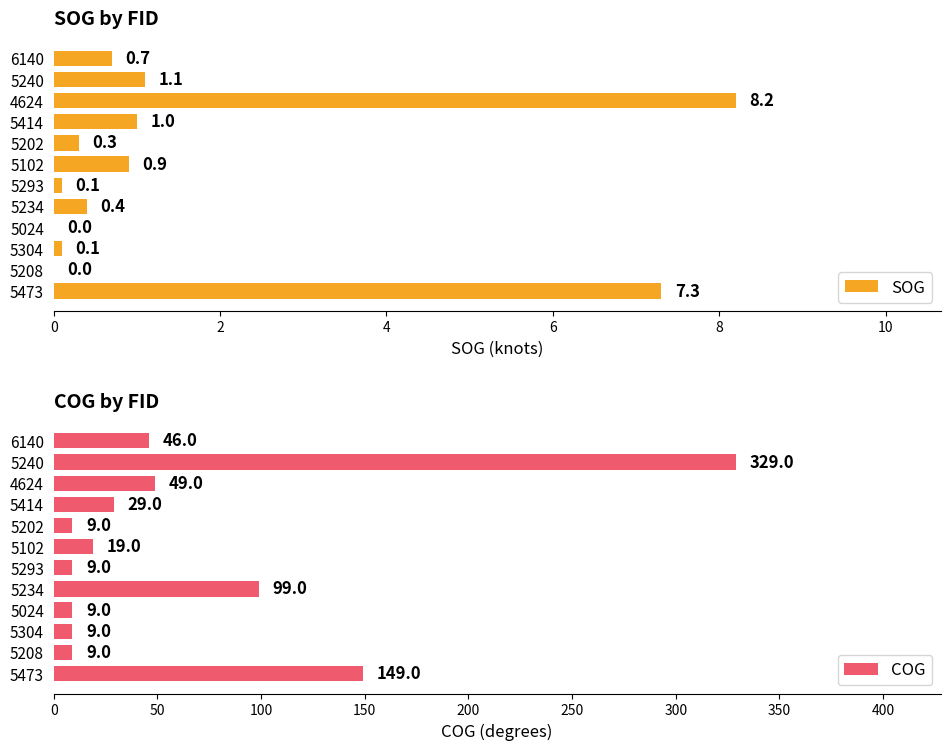

How many data points in COG are above 29?

5